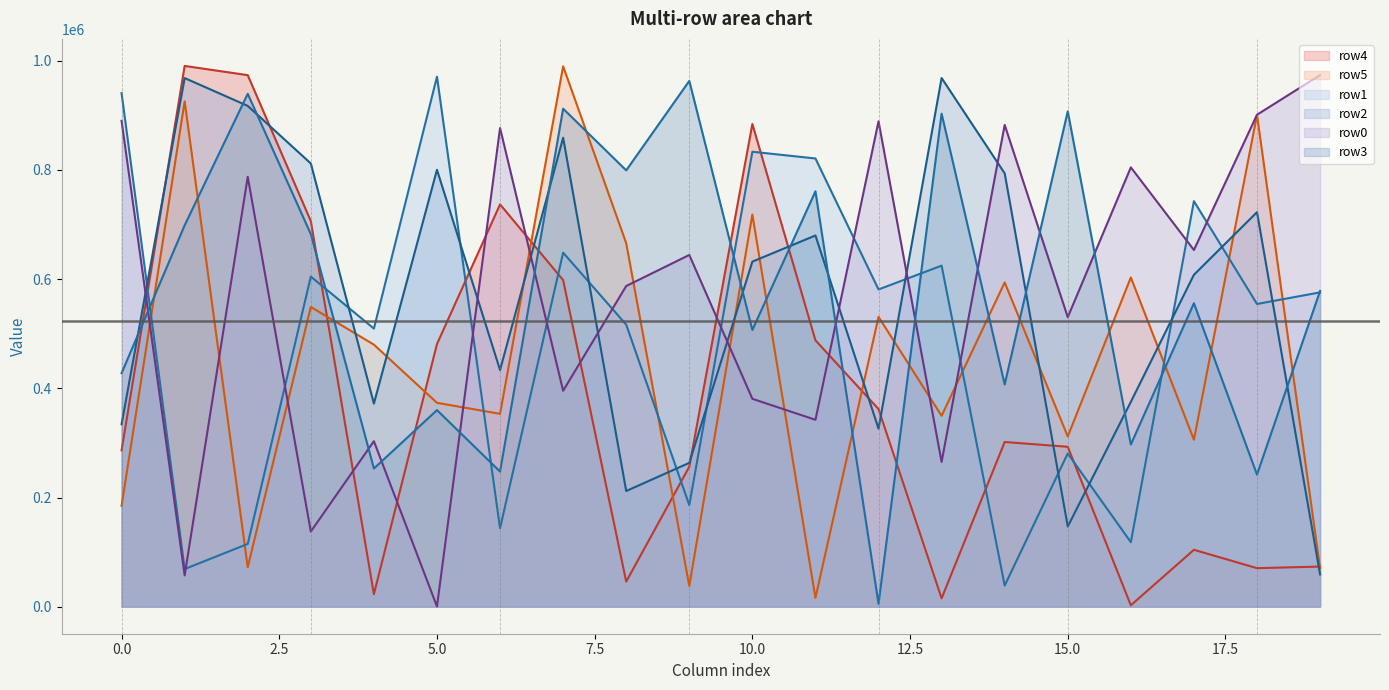

What is the sum of all row0 (line) values?

11303655